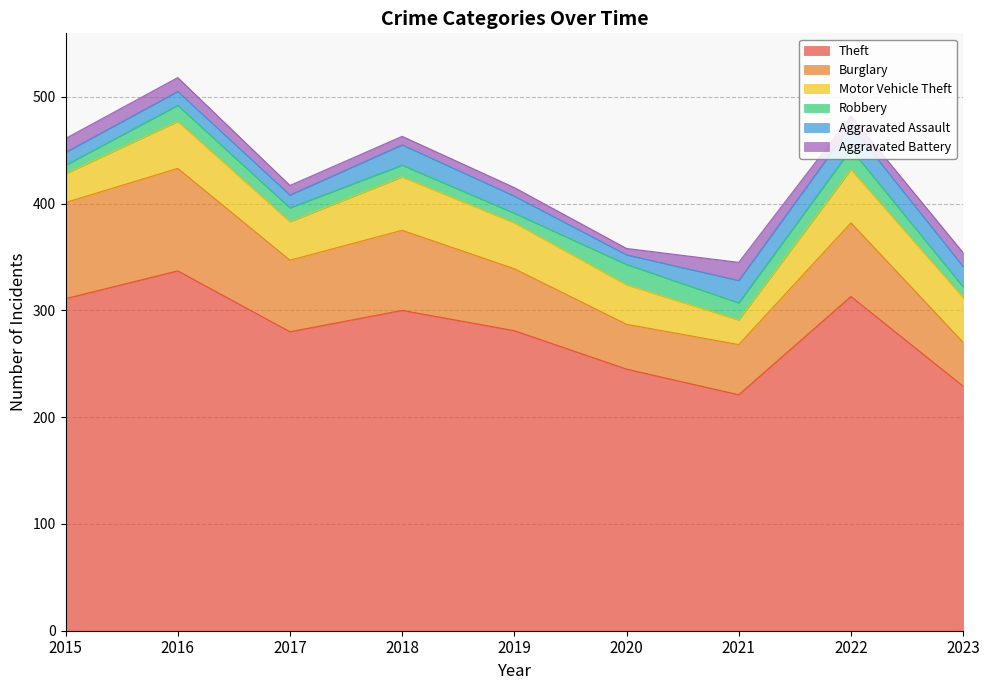

True or false: Burglary has a value of 25 at 2015.

False